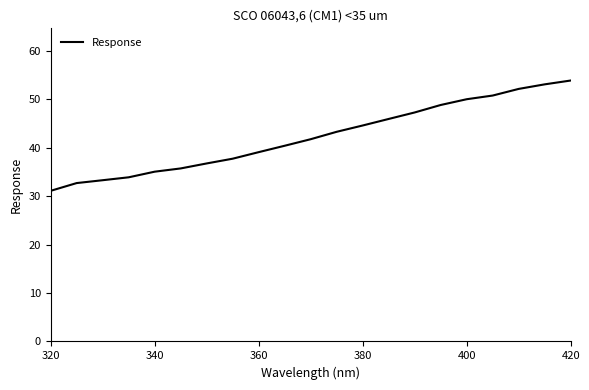

What is the sum of all values?

886.7